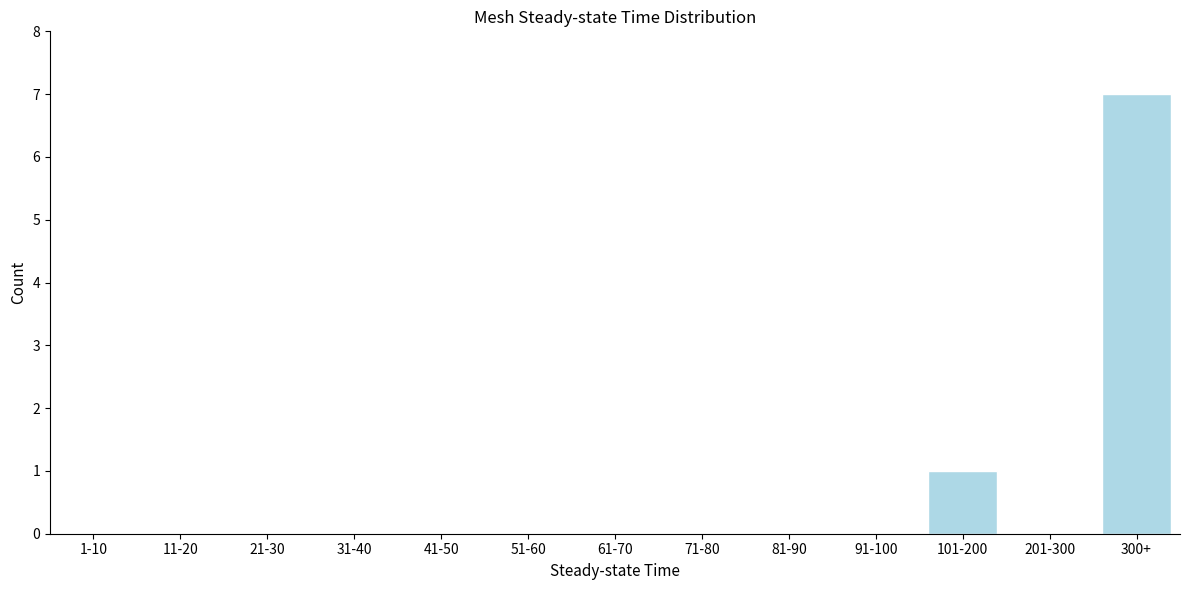

Reading right to left, transcribe all the data shown in this chart.

300+=7	201-300=0	101-200=1	91-100=0	81-90=0	71-80=0	61-70=0	51-60=0	41-50=0	31-40=0	21-30=0	11-20=0	1-10=0